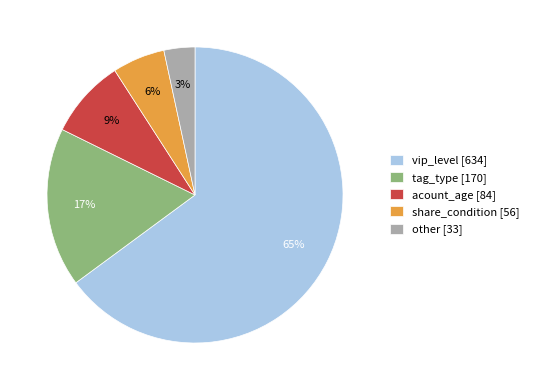

Which category accounts for the majority?

vip_level